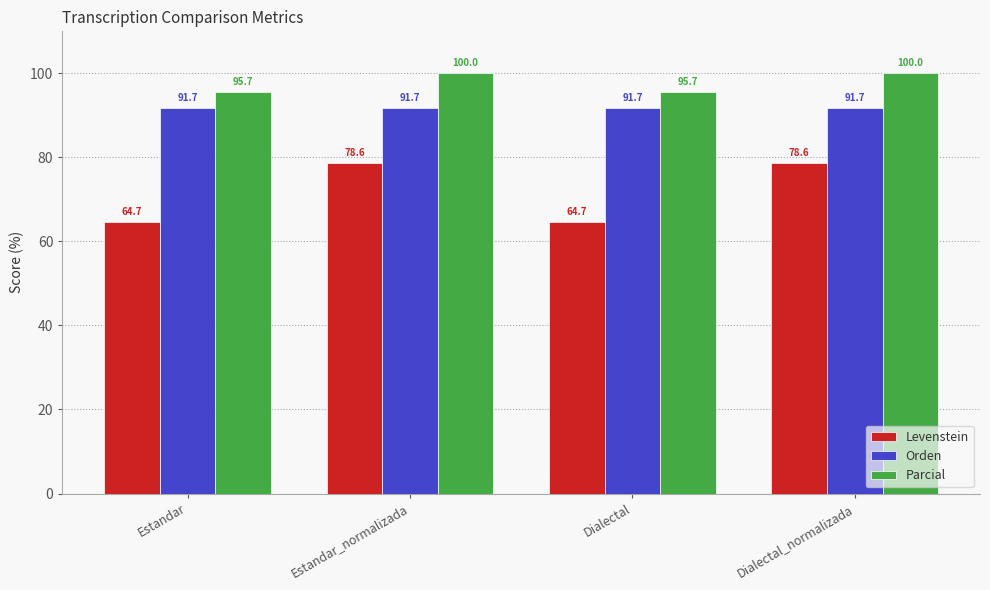

What is the approximate value of Parcial at Dialectal_normalizada?

100.0